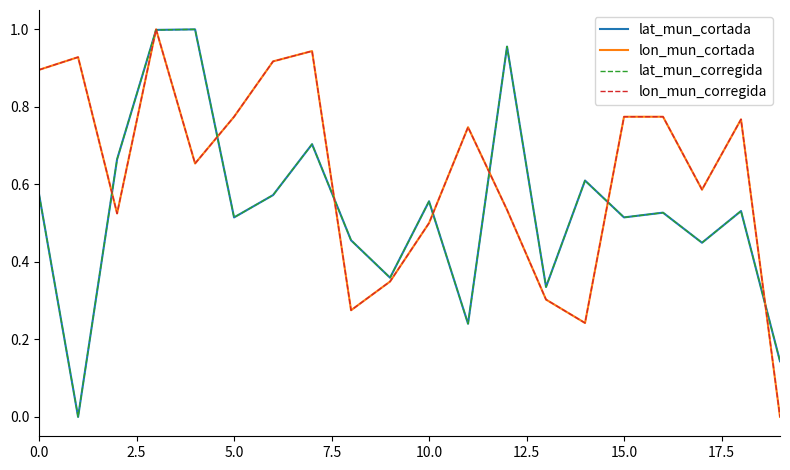

The lat_mun_corregida series shows 0.3 at 0.0. True or false?

False